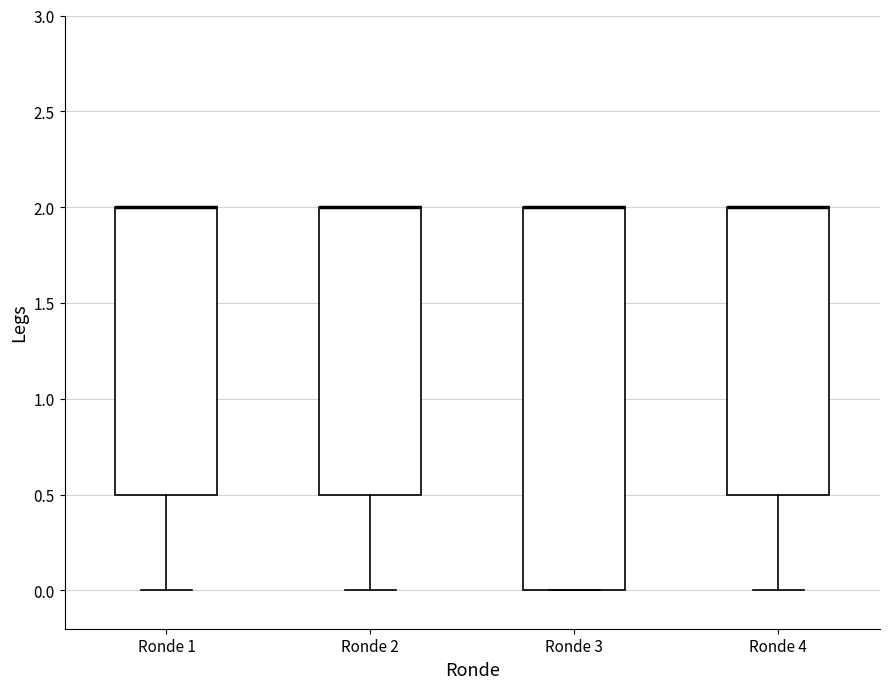

Where does the lower whisker of the box for Ronde 4 end on the y-axis? The values are not printed on the chart, so give them approximately, as read against the axis.

0.0